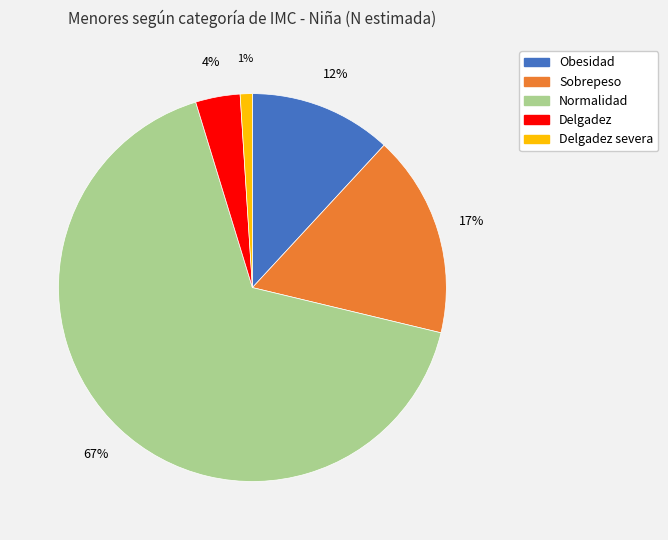

Is the sum of Obesidad and Sobrepeso greater than half?

No